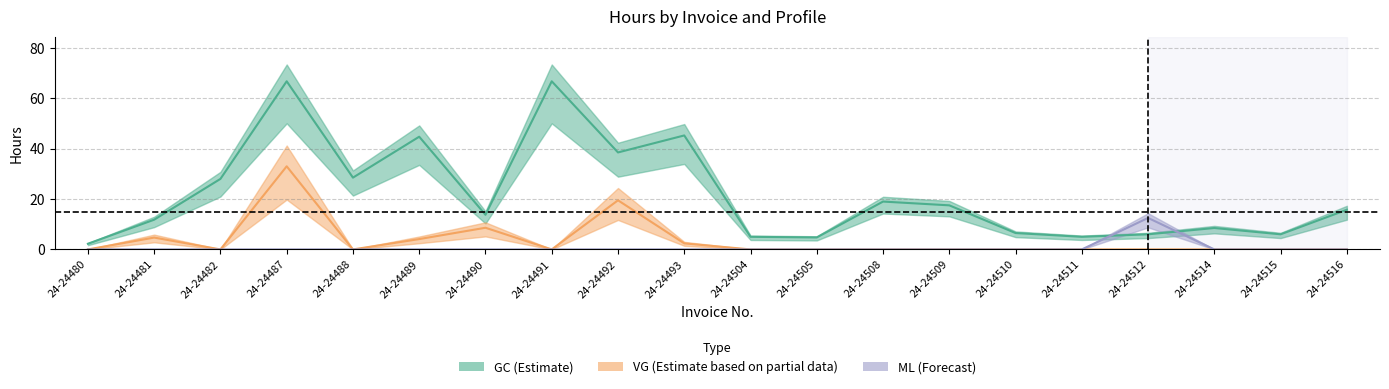

What is the sum of all GC_hours values?

440.3